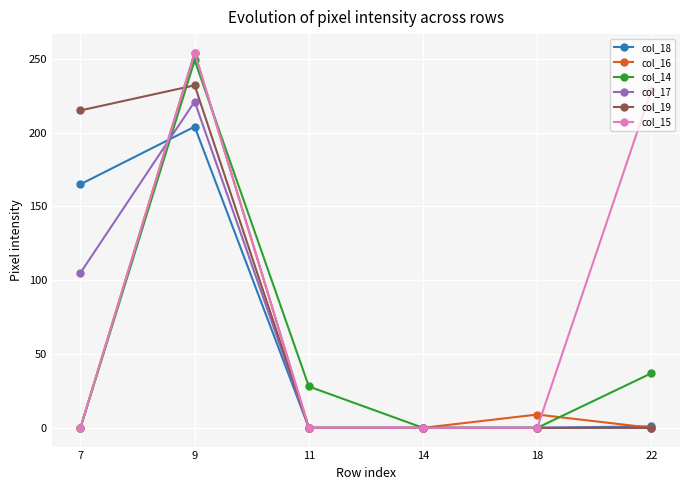

At which category is the sum across all series the highest?

9